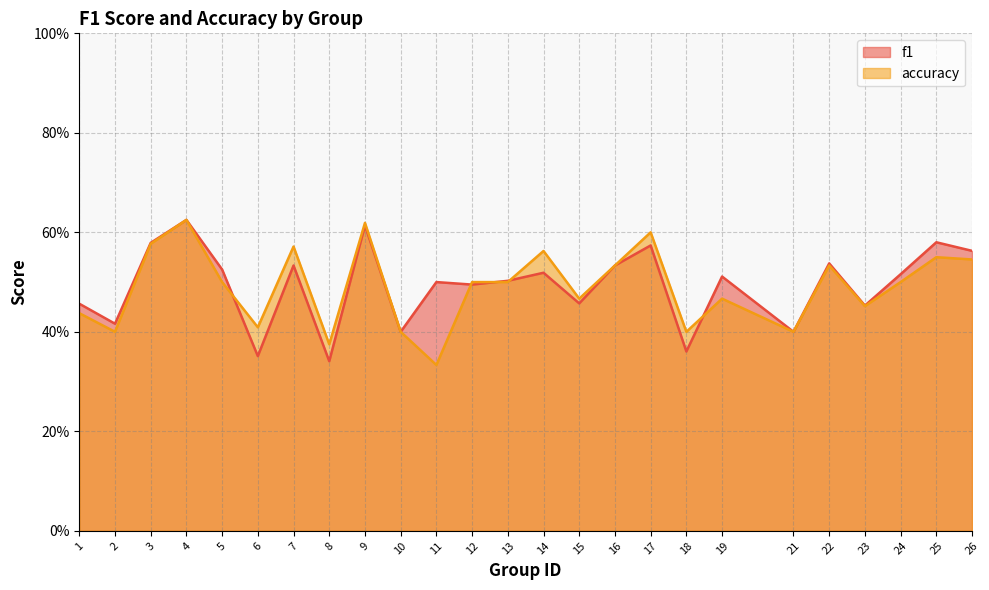

Read the accuracy value at 16.

0.5